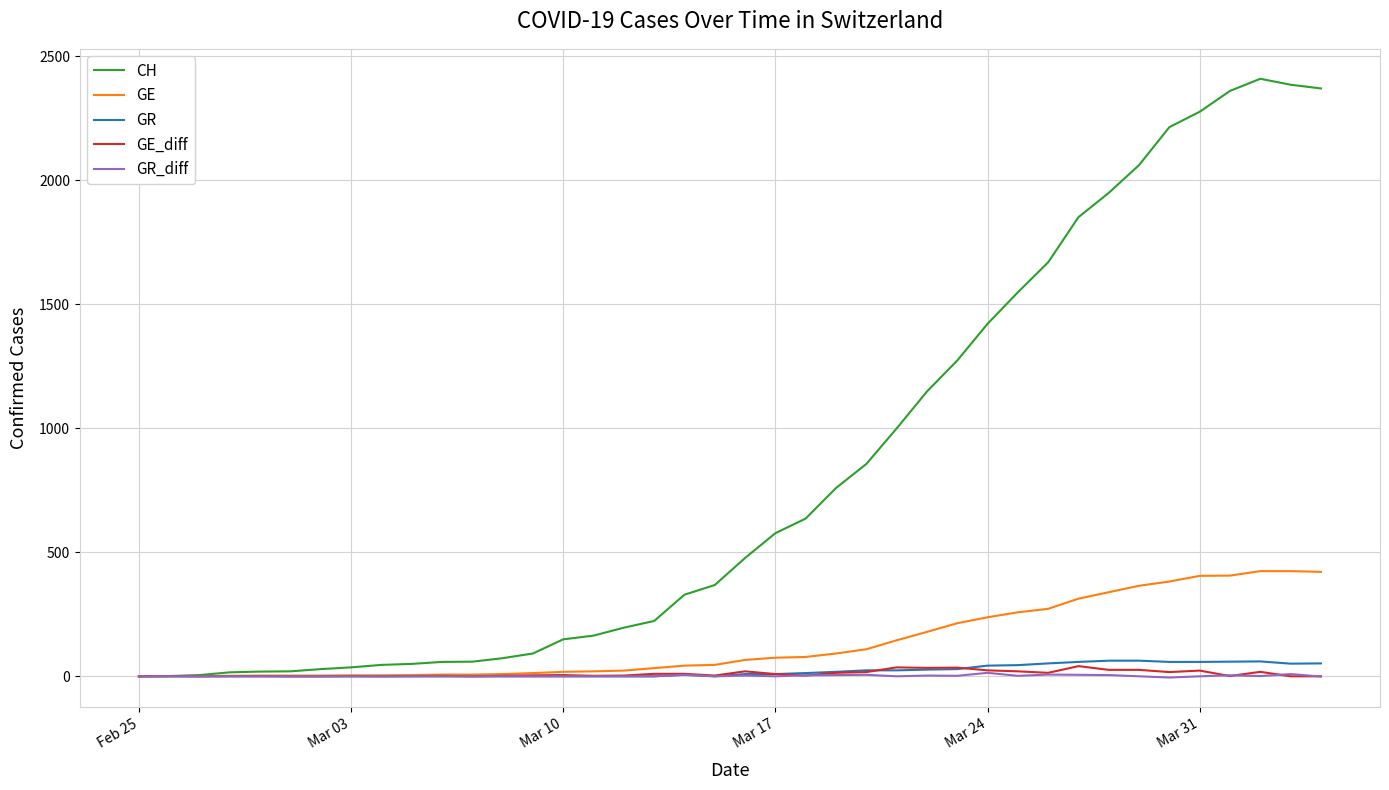

Which series has the largest range (max minus min)?

CH